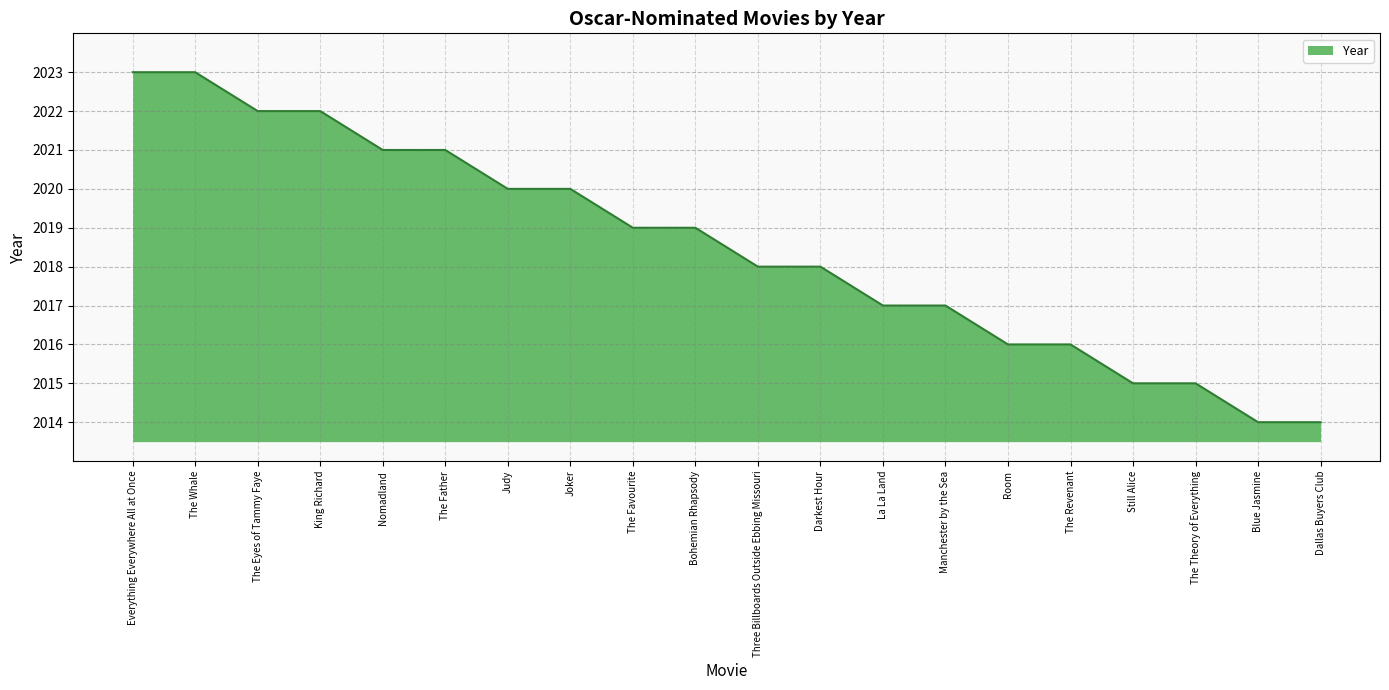

How many lines are shown in the chart?

1